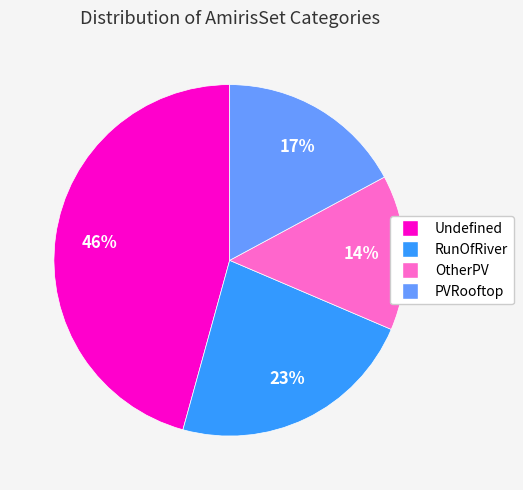

Combined, do RunOfRiver and Undefined account for over 50%?

Yes